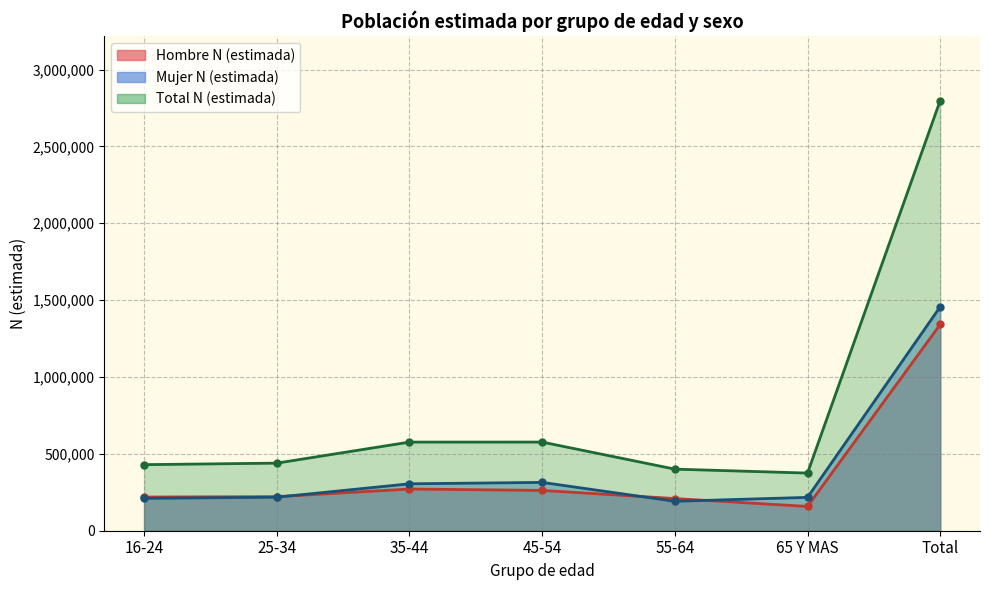

True or false: Total N (estimada) and Mujer N (estimada) intersect in this chart.

False